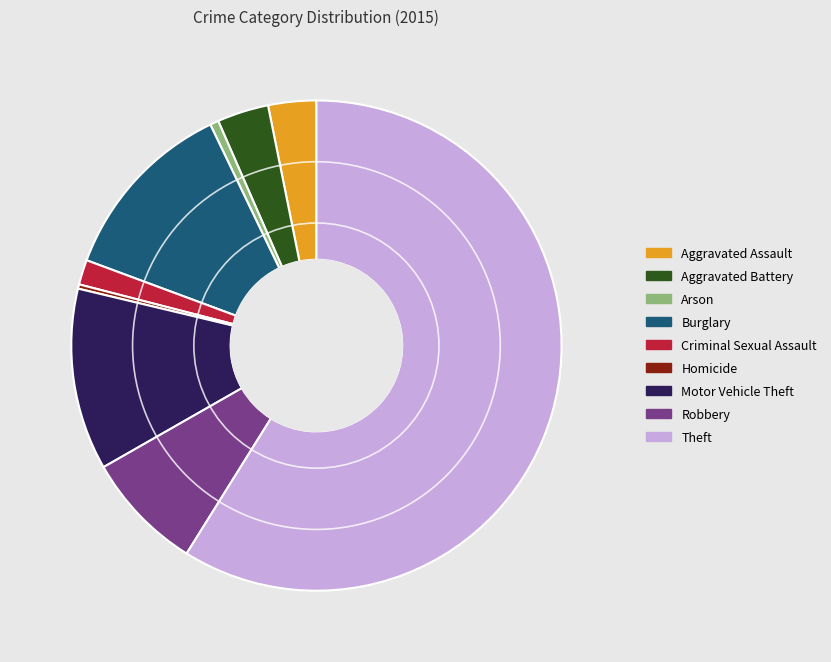

Which slice is the largest?

Theft